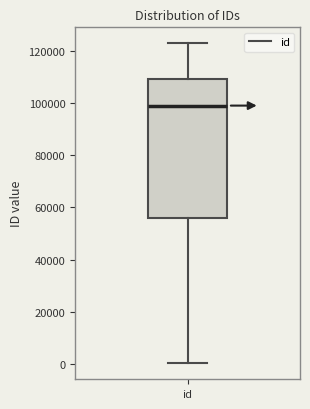

Where does the lower whisker of the box for id end on the y-axis? The values are not printed on the chart, so give them approximately, as read against the axis.

0